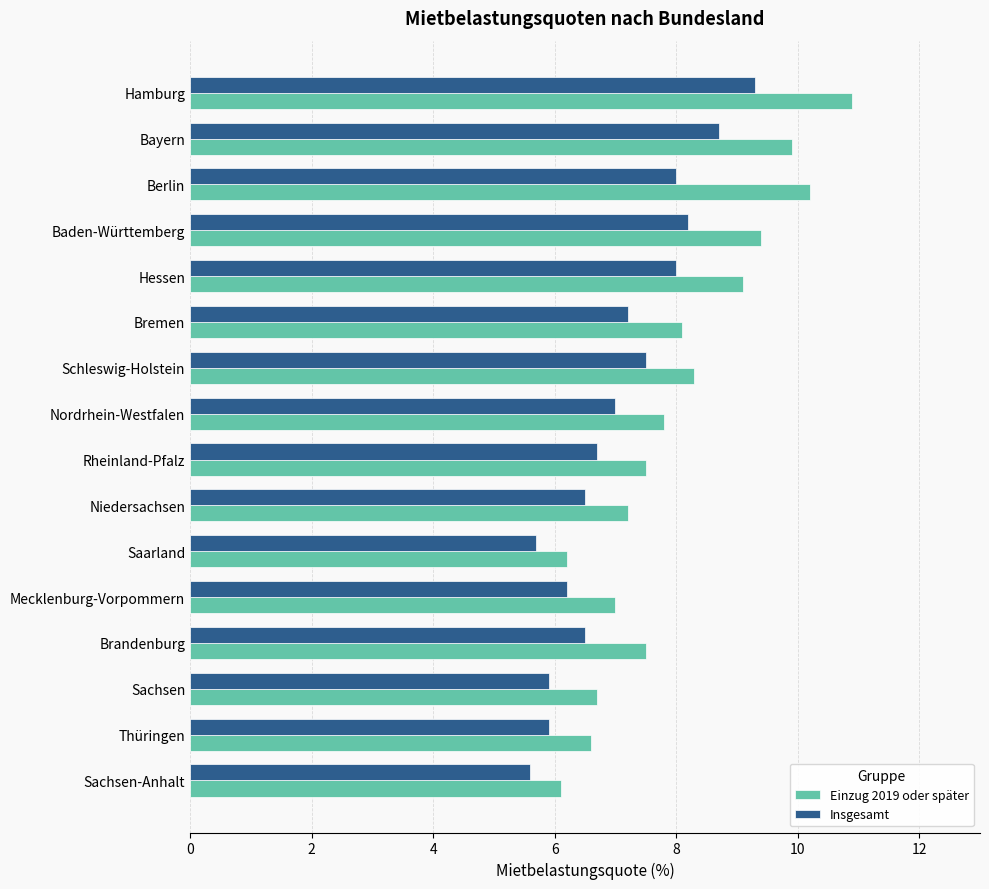

What is the smallest value displayed?

5.6